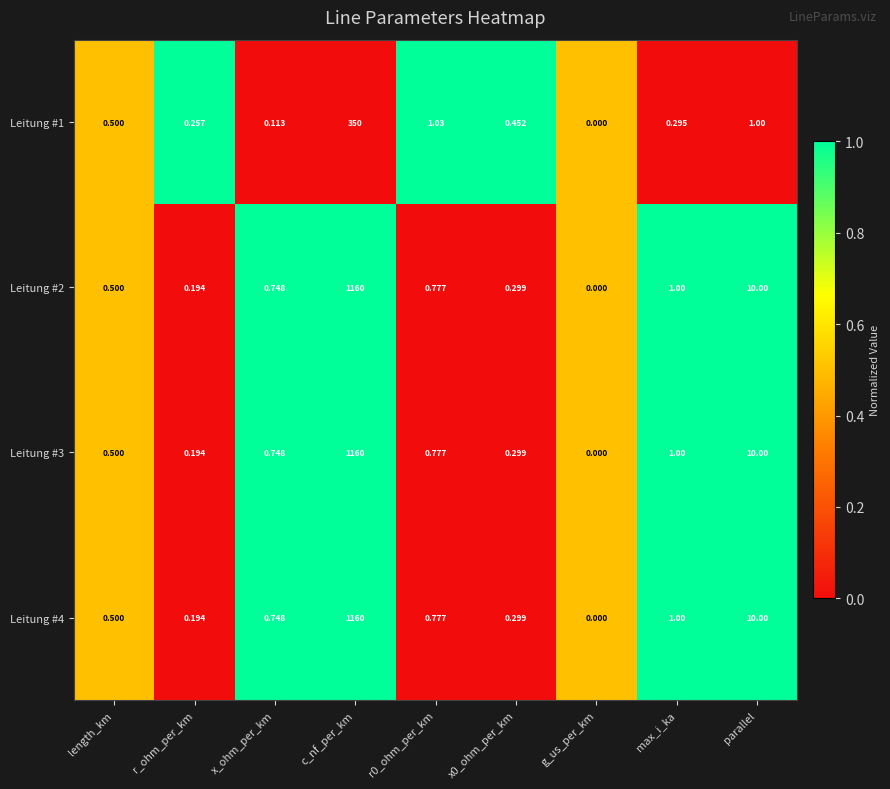

At which label is Leitung #2 closest to 580?

parallel